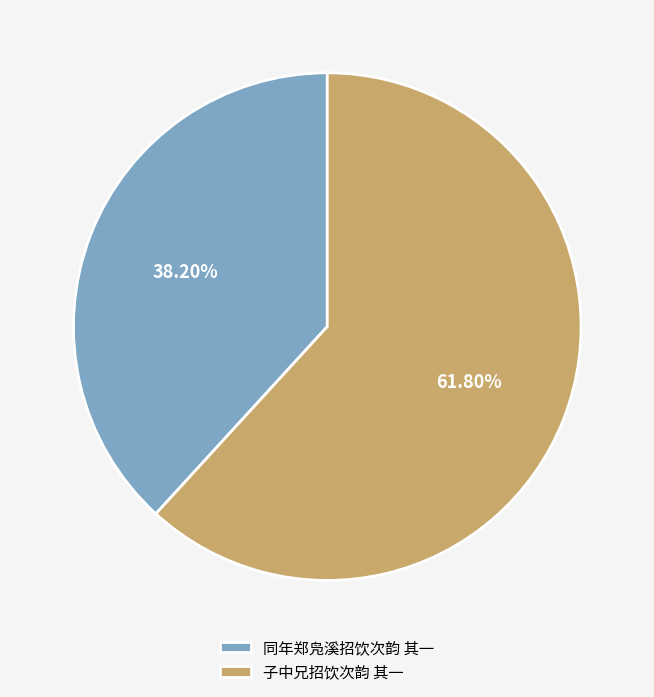

To the nearest percent, what portion does 同年郑凫溪招饮次韵 其一 represent?

38%